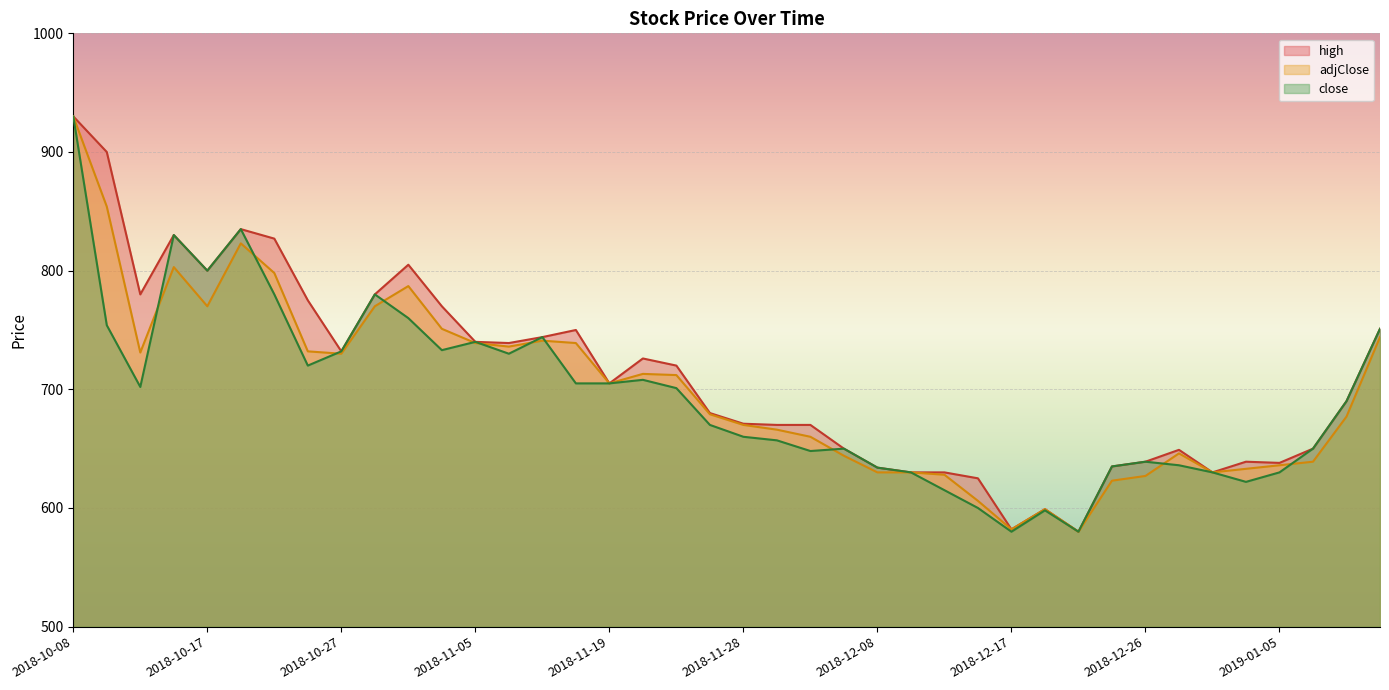

What position from the right is 2018-10-08?

40